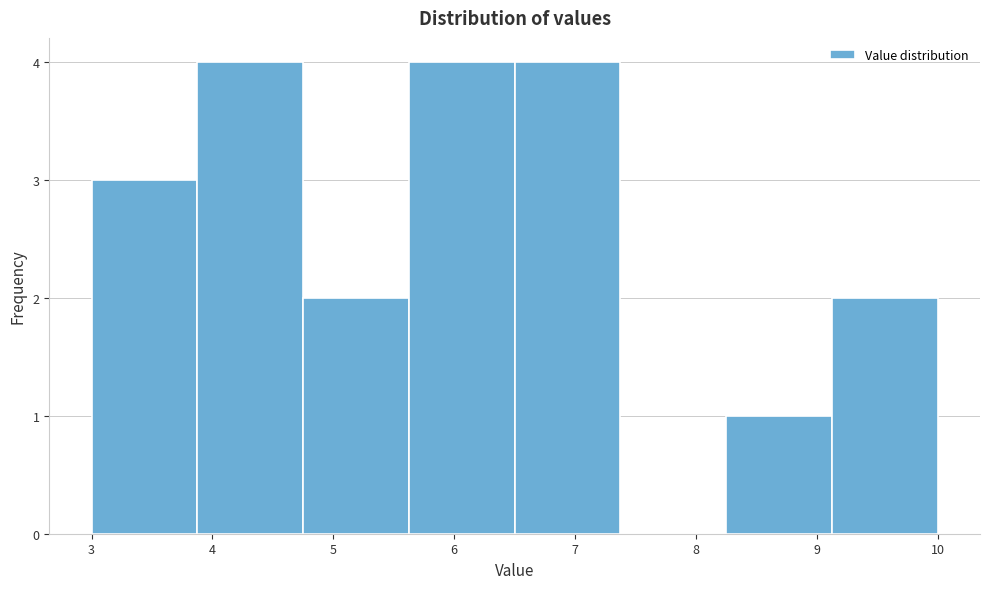

What is the height of the bar covering 3.9 to 4.8 on the x-axis? Neither the bar edges nor the heights are printed on the chart, so give them approximately, as read against the axes.

4